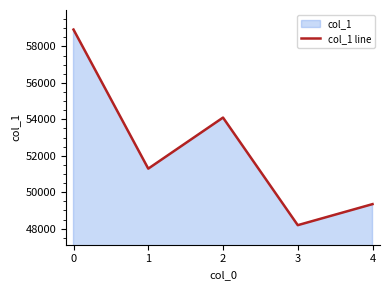

How many points are higher than both their immediate neighbors (excluding endpoints)?

1